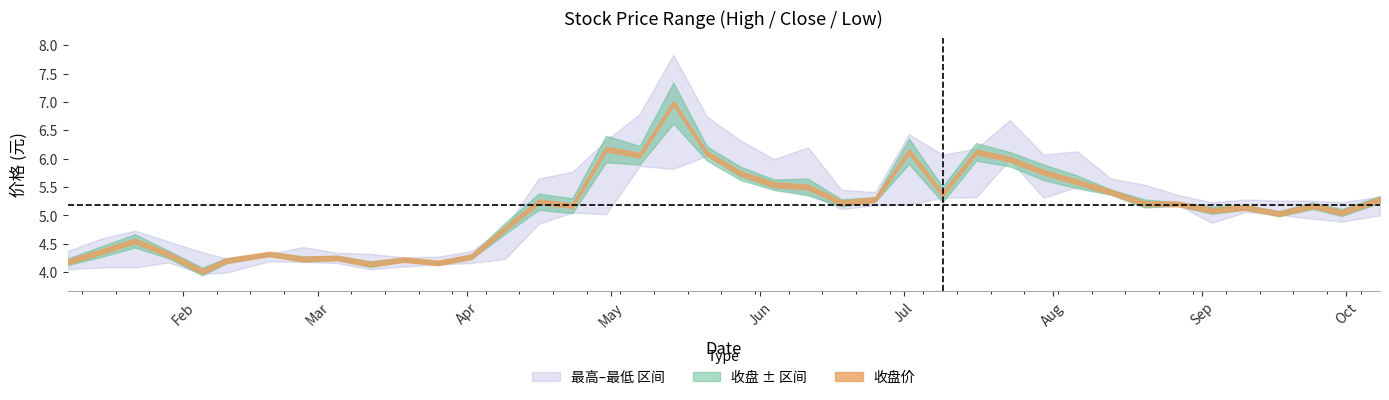

What is the average value of the 收盘 series?

5.1